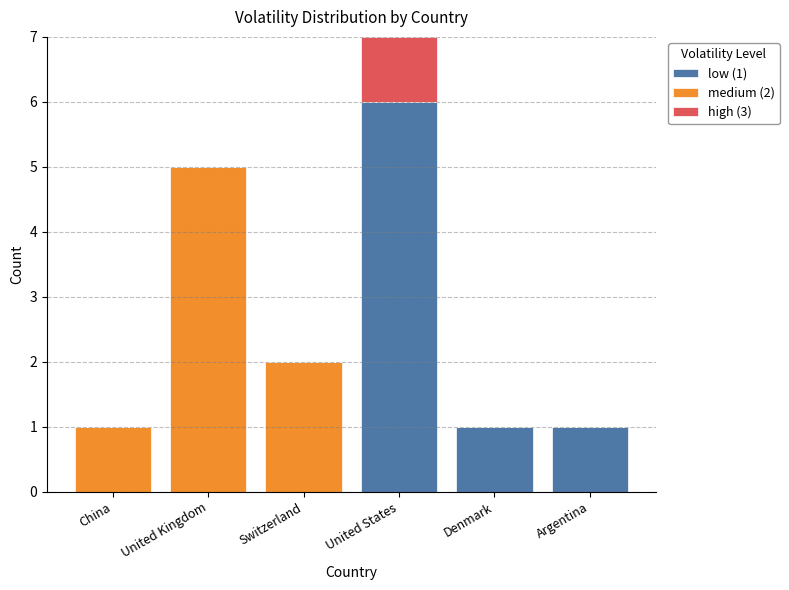

At which category is the sum across all series the highest?

United States